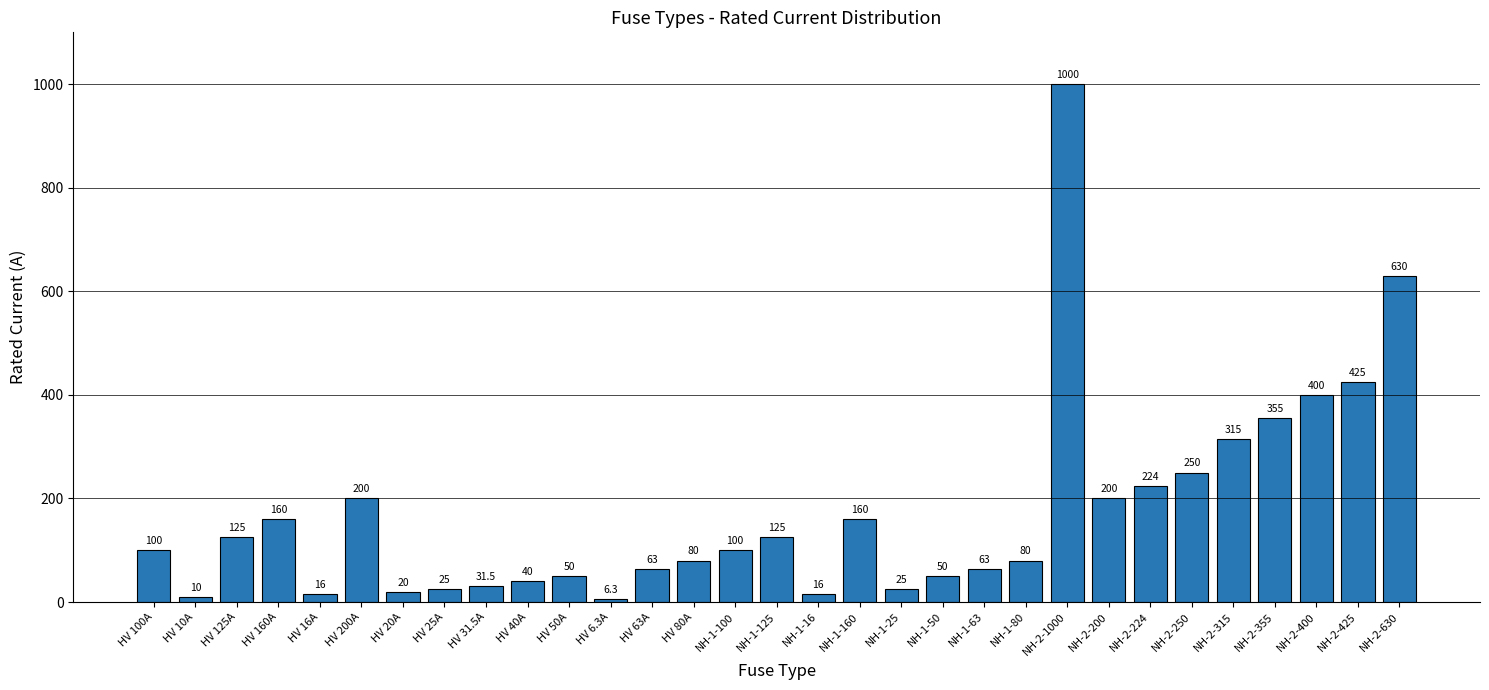

Does the chart contain any negative values?

No